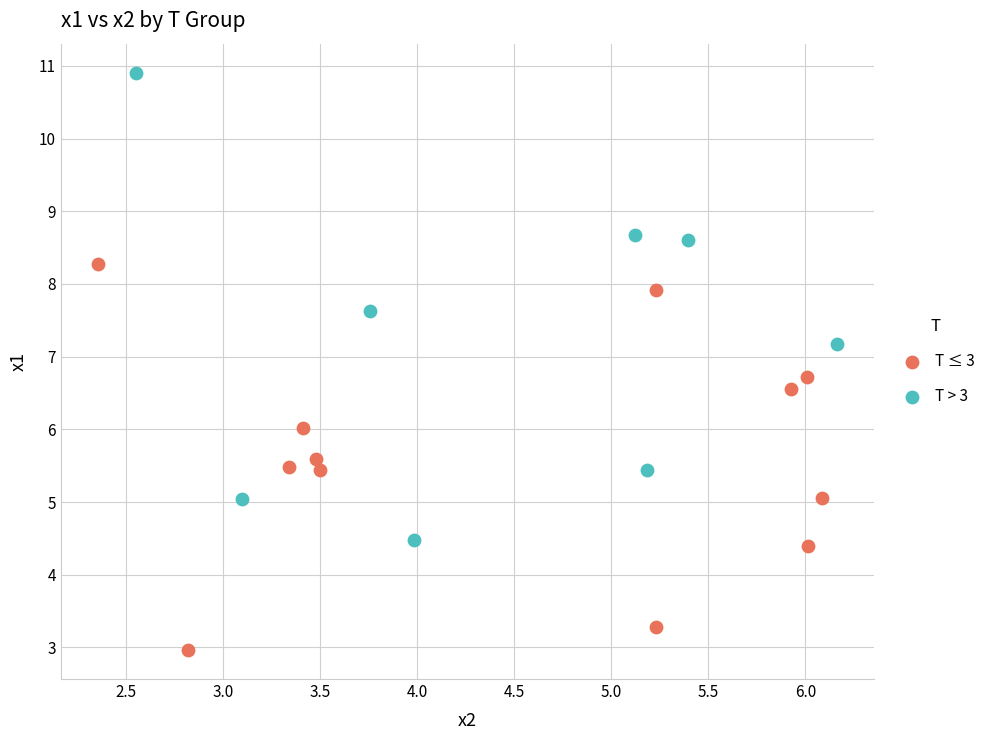

Which series contains the lowest Y value?

T ≤ 3